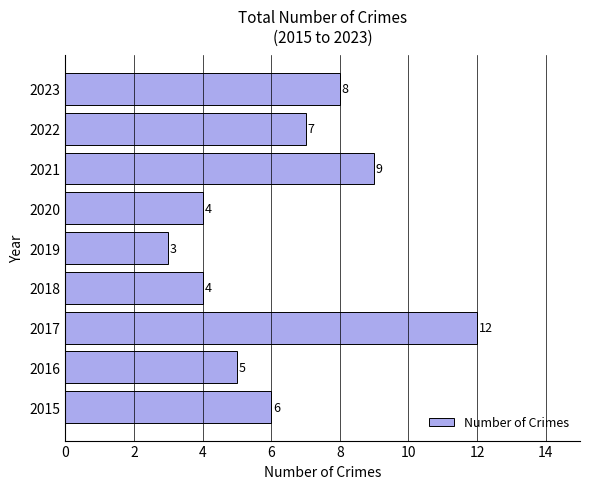

True or false: the data shows 15 at 2021.

False